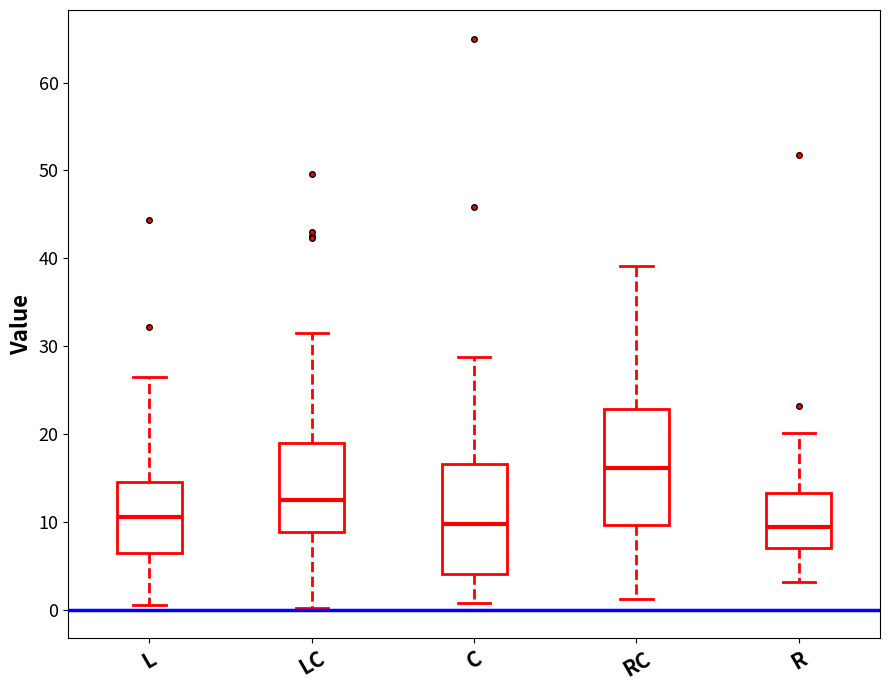

Reading left to right, transcribe this box plot: for each box, give where its median line is, the range the box spans, and where its two whiskers end, as read against the y-axis. The values are not printed on the chart, so give them approximately, as read against the axis.

L: median 11, box 6 to 15, whiskers 1 to 26
LC: median 13, box 9 to 19, whiskers 0 to 31
C: median 10, box 4 to 17, whiskers 1 to 29
RC: median 16, box 10 to 23, whiskers 1 to 39
R: median 9, box 7 to 13, whiskers 3 to 20